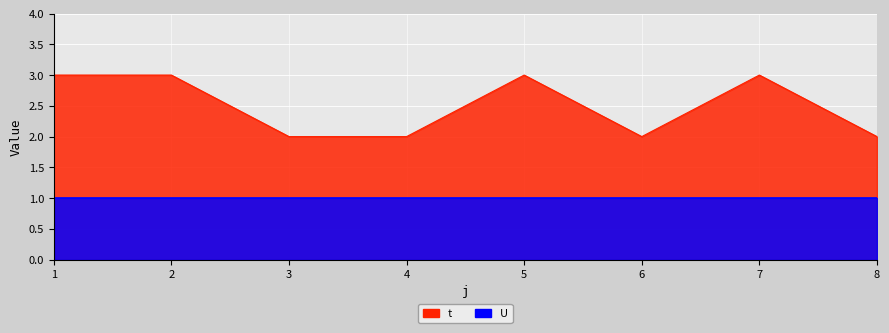

Is it true that the value at 6 is 2?

True